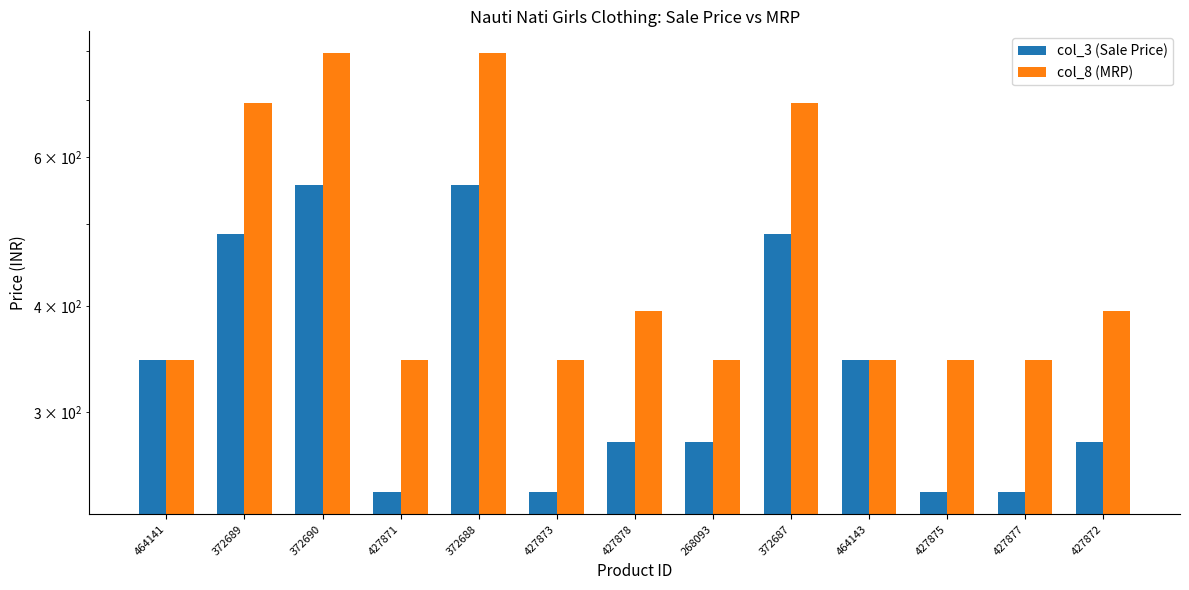

At which category is the sum across all series the highest?

372690